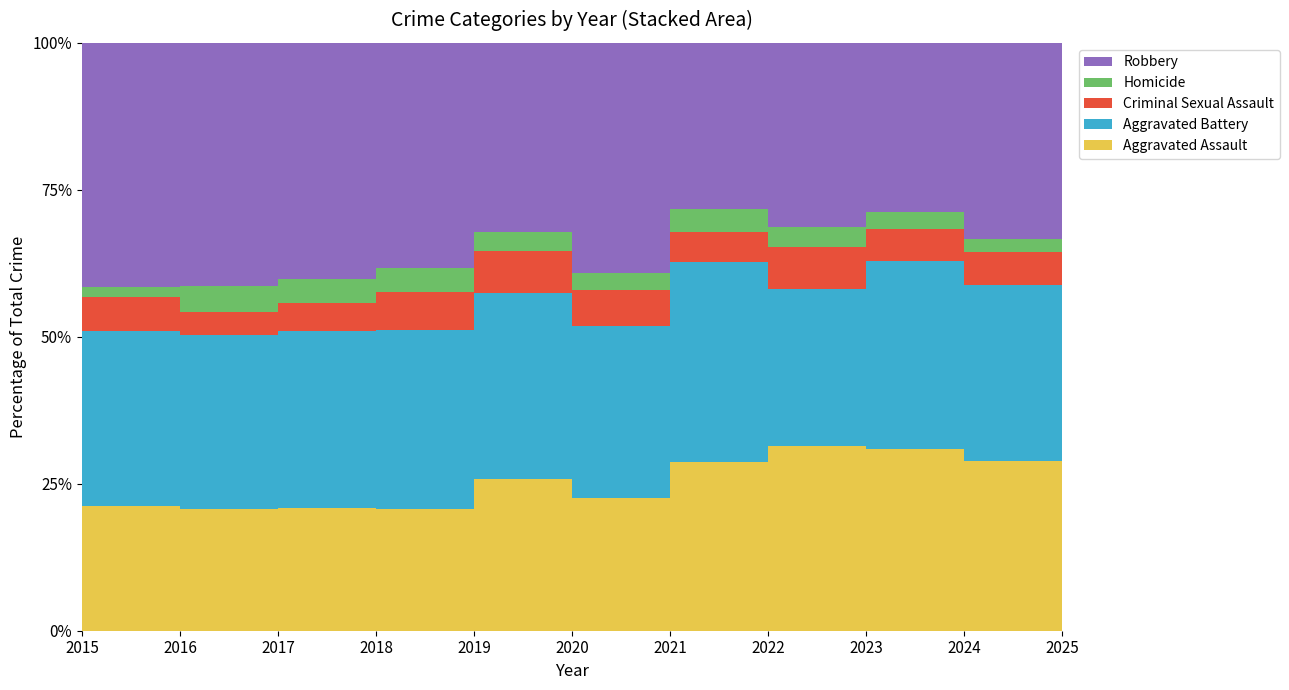

Which label corresponds to the smallest value in the chart?

2015